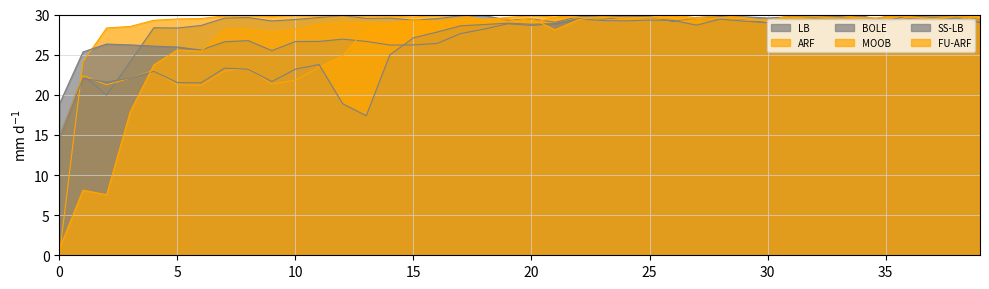

What is the difference between the FU-ARF values at 29 and 0?

28.7